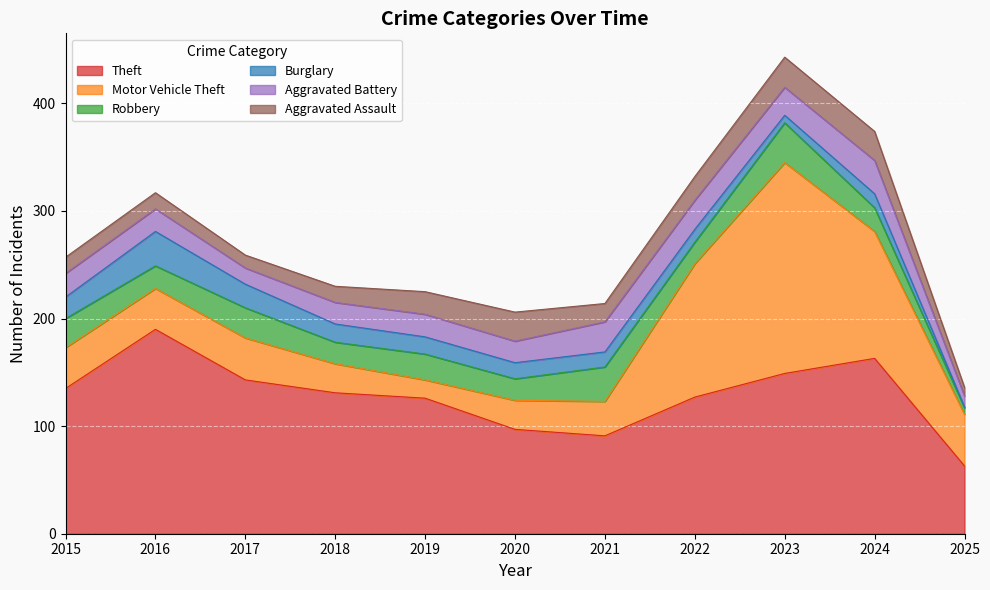

True or false: Burglary and Theft cross at least once.

False